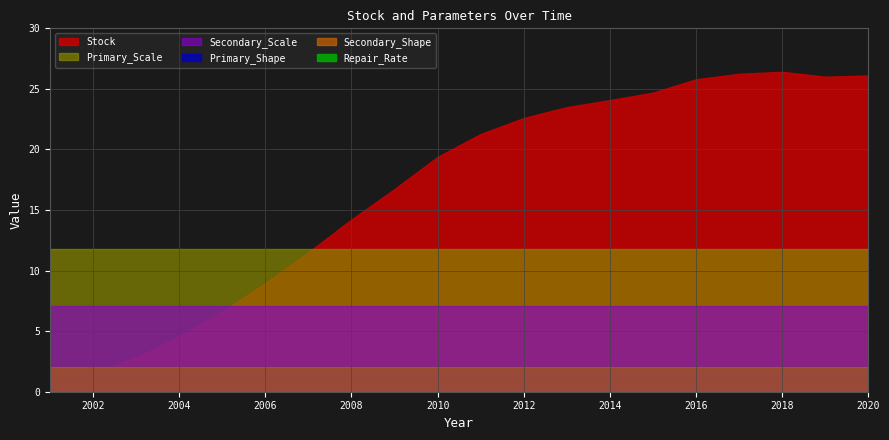

Is it true that Primary_Scale equals 21.1 at 2011?

False